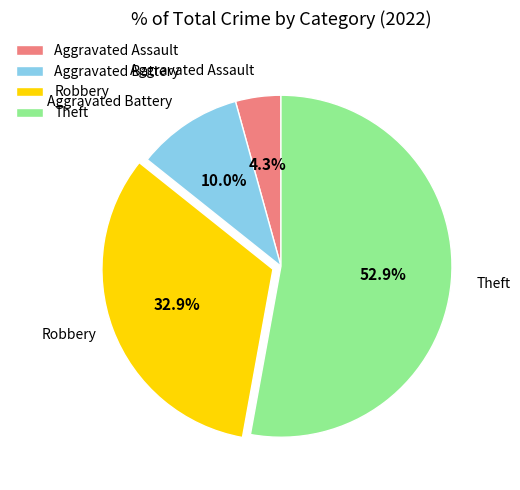

Is it true that Robbery is 33% of the pie?

True